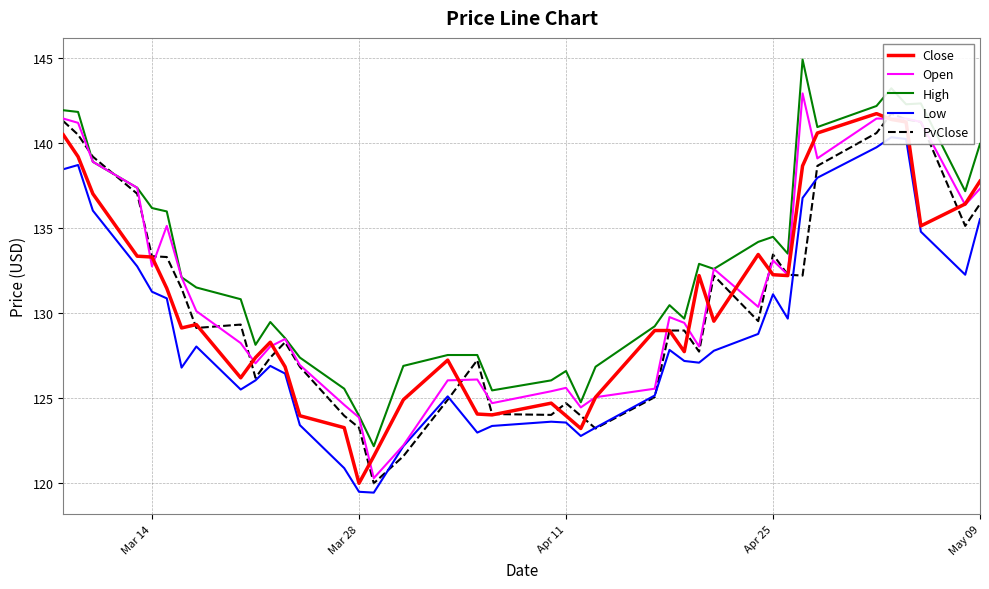

The value of High at Apr 11 is 126.6. True or false?

True